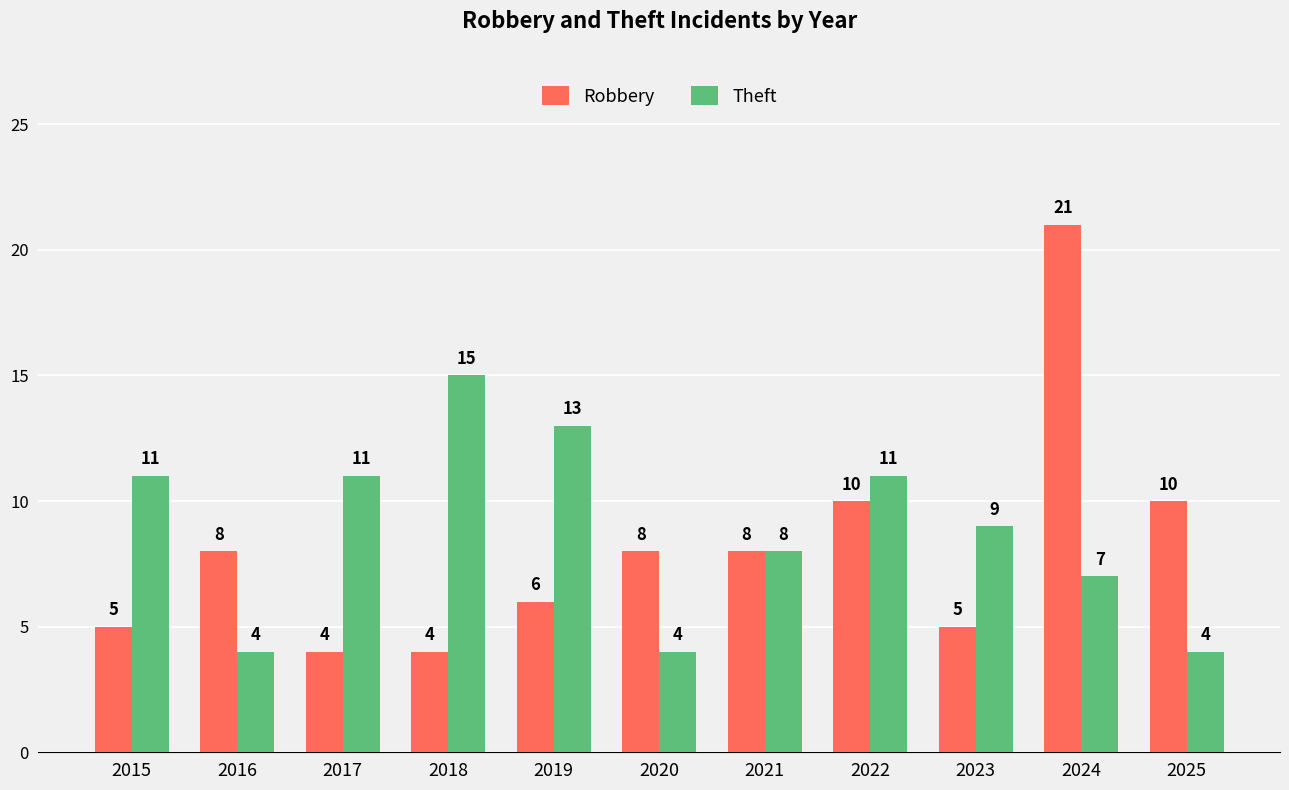

What is the difference between the second highest and minimum values in the Theft series?

9